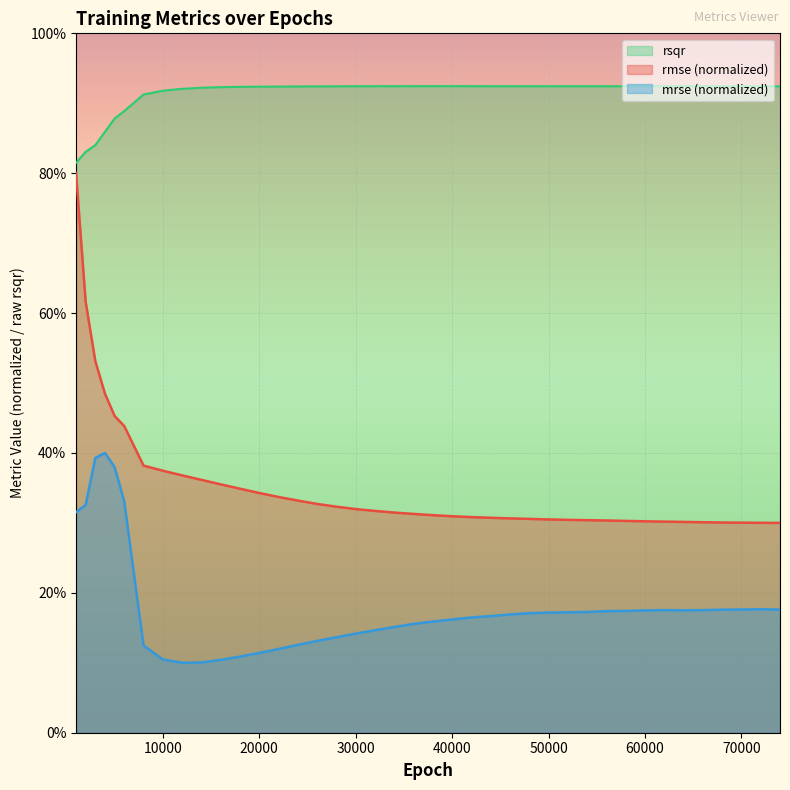

The rmse series shows 0.1 at 32000. True or false?

False